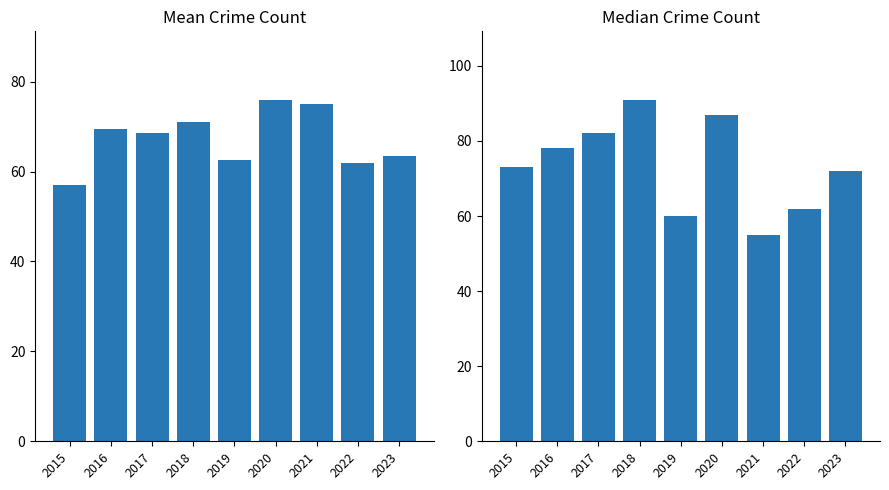

What is the value of the Mean Crime Count bar at the 6th from the left?

76.0